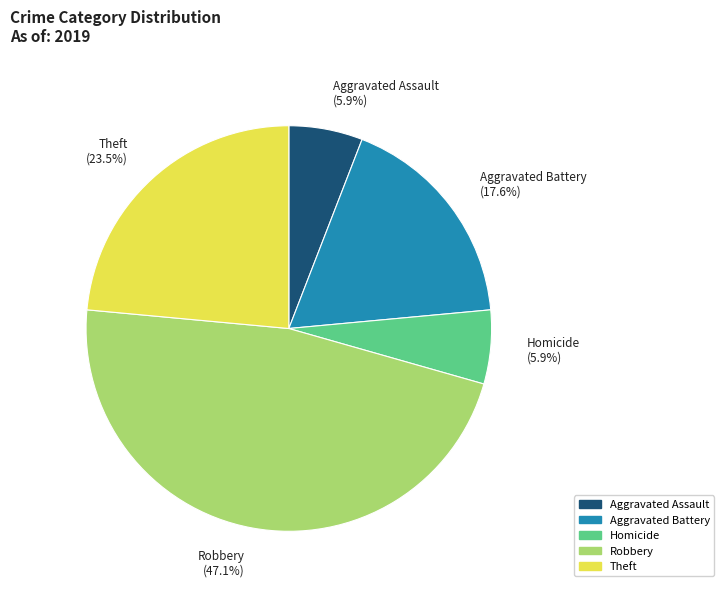

Do Homicide and Robbery together represent more than half of the pie?

Yes